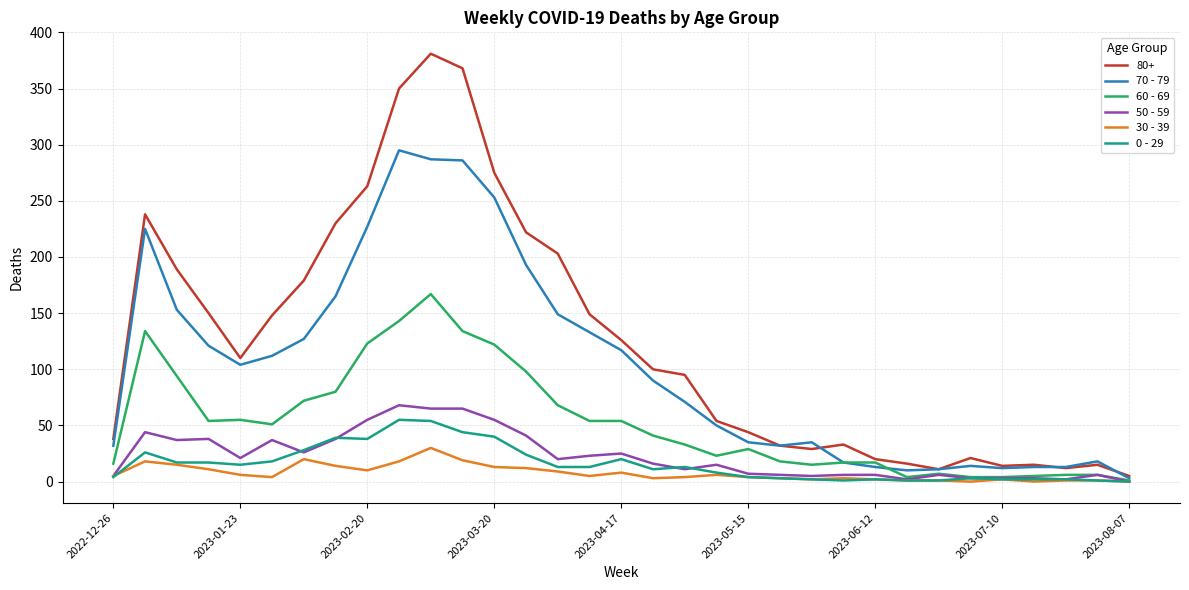

What is the greatest value displayed?

381